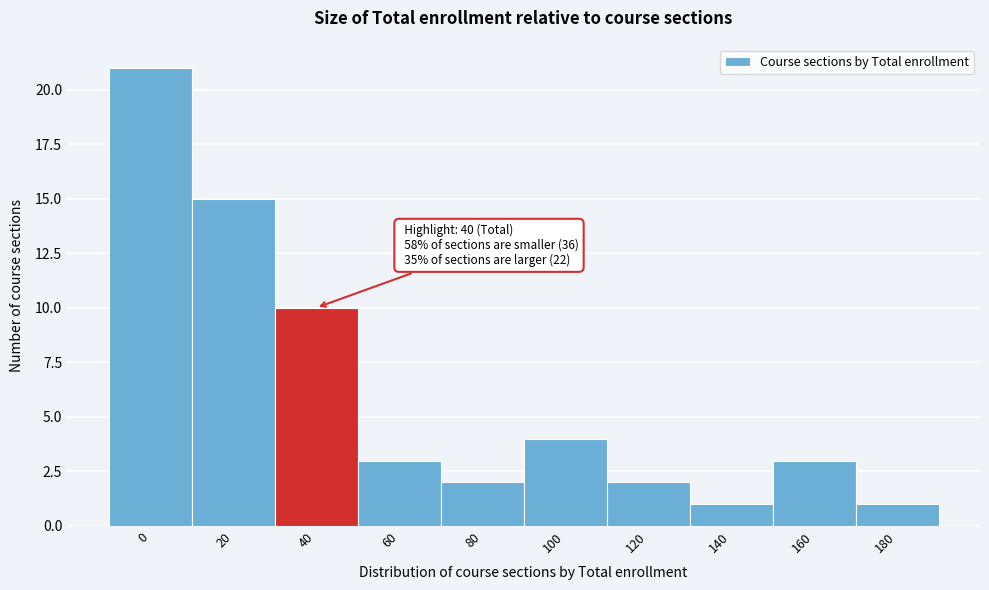

Reading left to right, what are all the values shown in this chart?

0=21	20=15	40=10	60=3	80=2	100=4	120=2	140=1	160=3	180=1